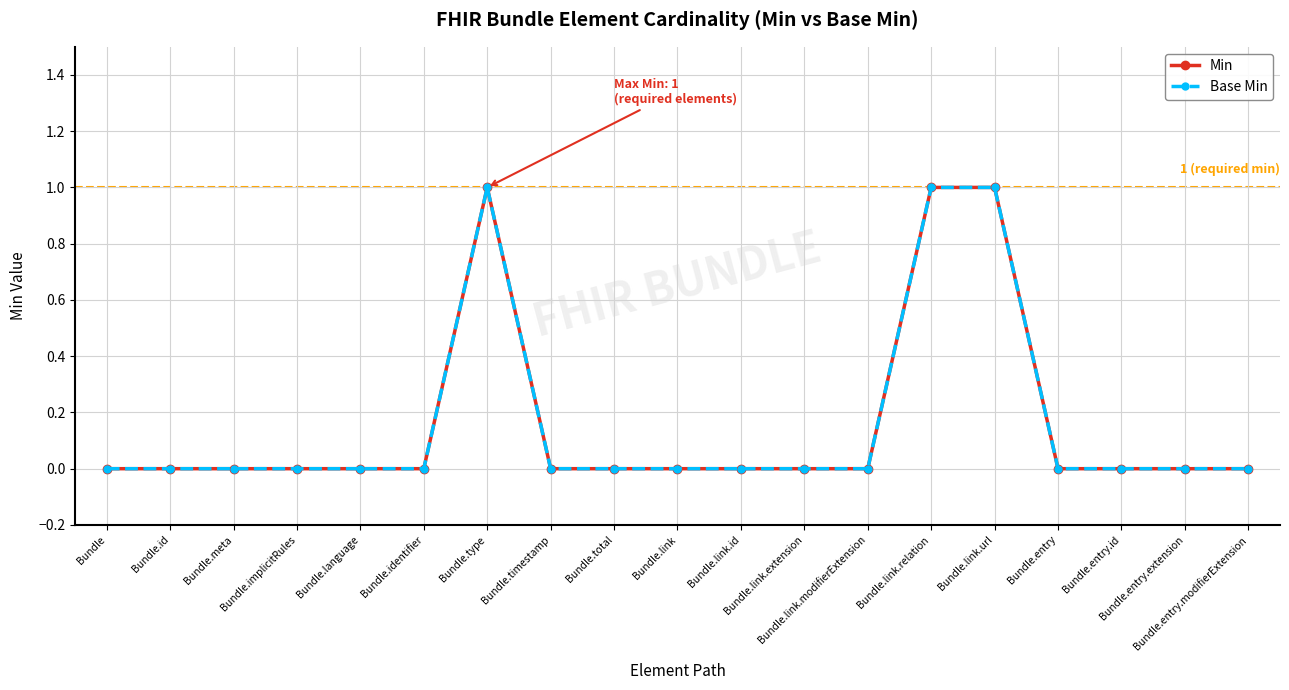

How many interior local peaks does the Min series have?

1